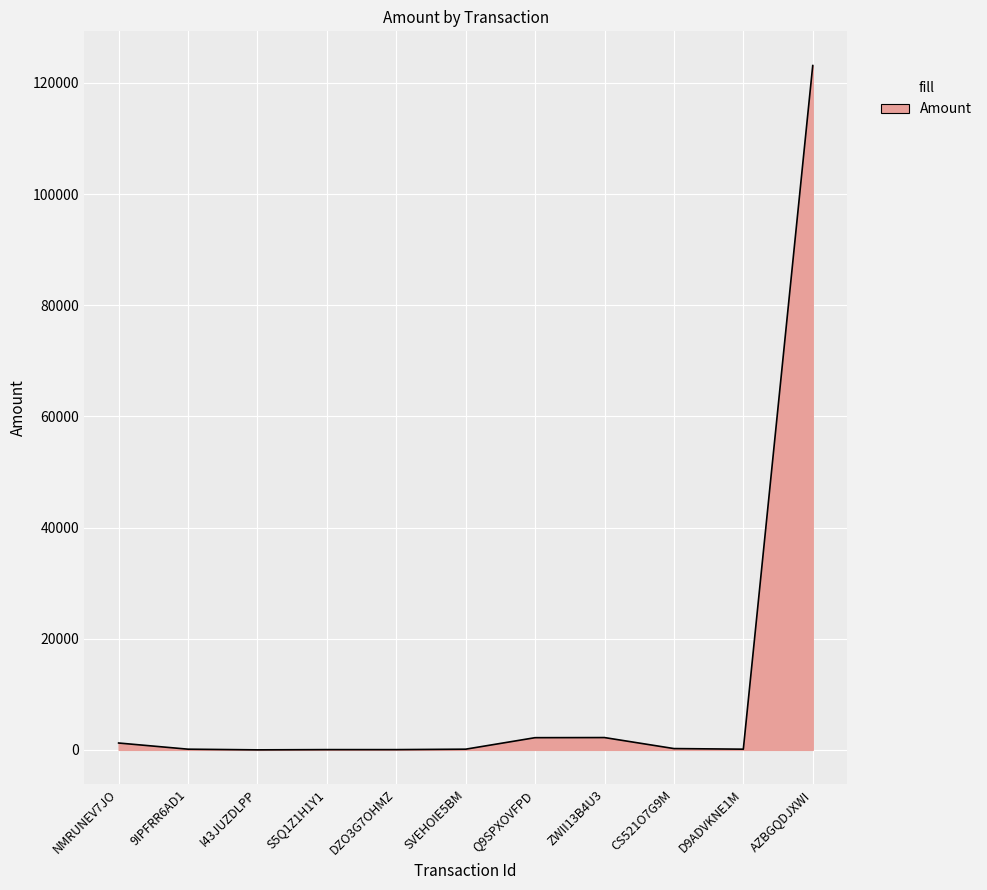

True or false: the data shows 2193.3 at Q9SPXOVFPD.

True